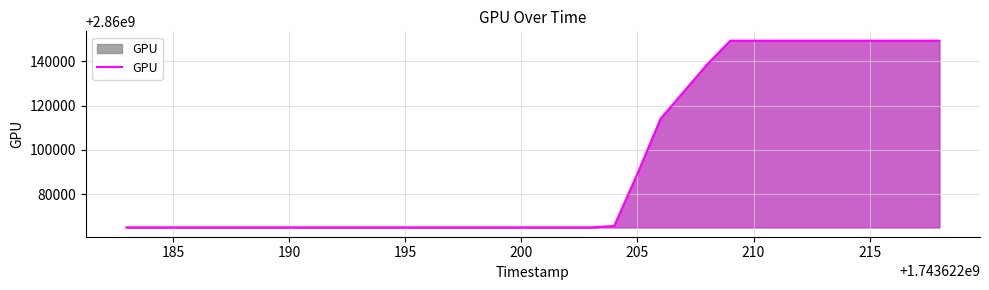

What is the greatest value displayed?

2860149394